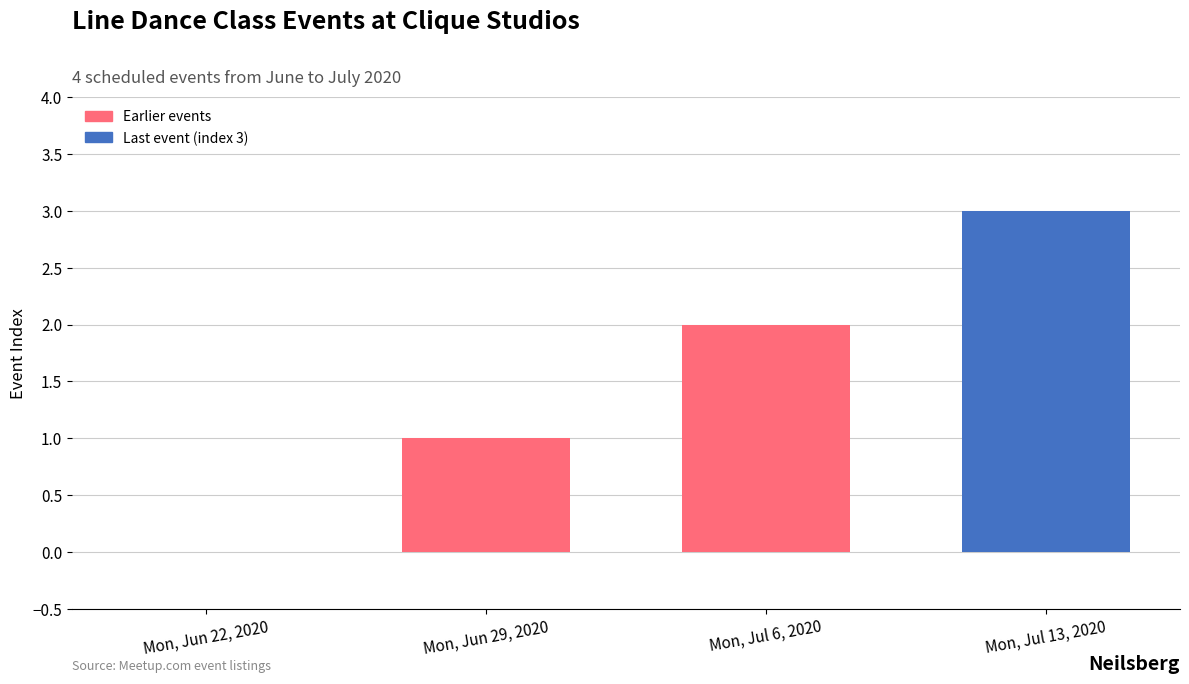

What is the sum of all values?

6